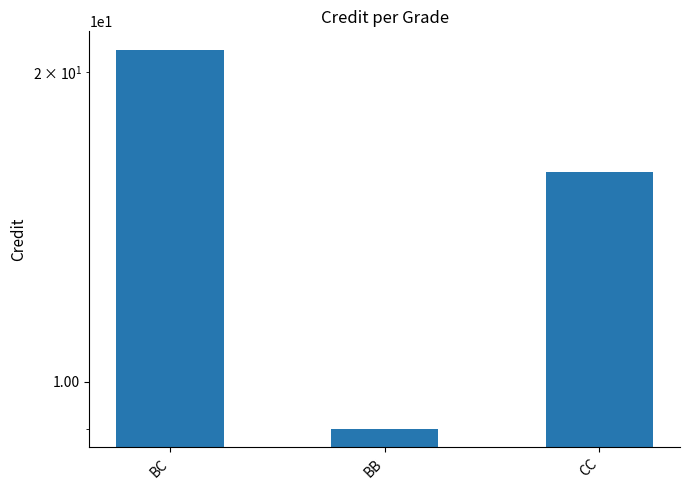

Is it true that the value at BB is 5?

False